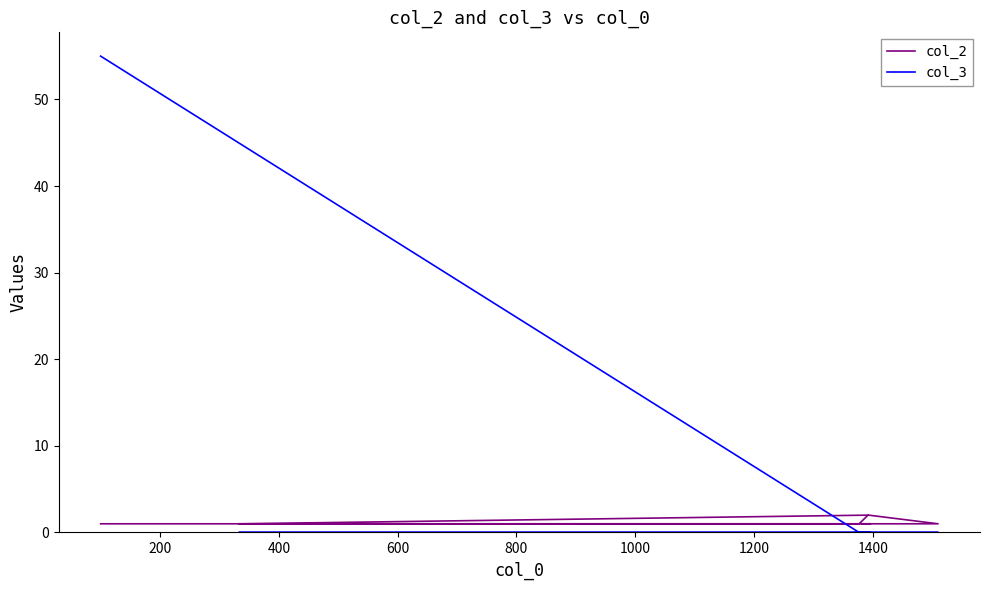

True or false: col_3 and col_2 intersect in this chart.

True